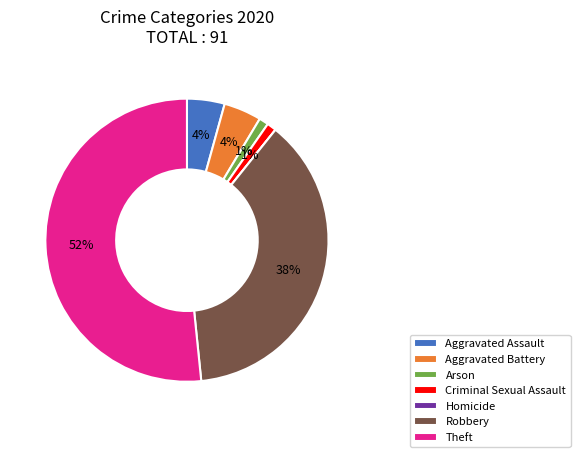

Does Theft represent more than half of the total?

Yes